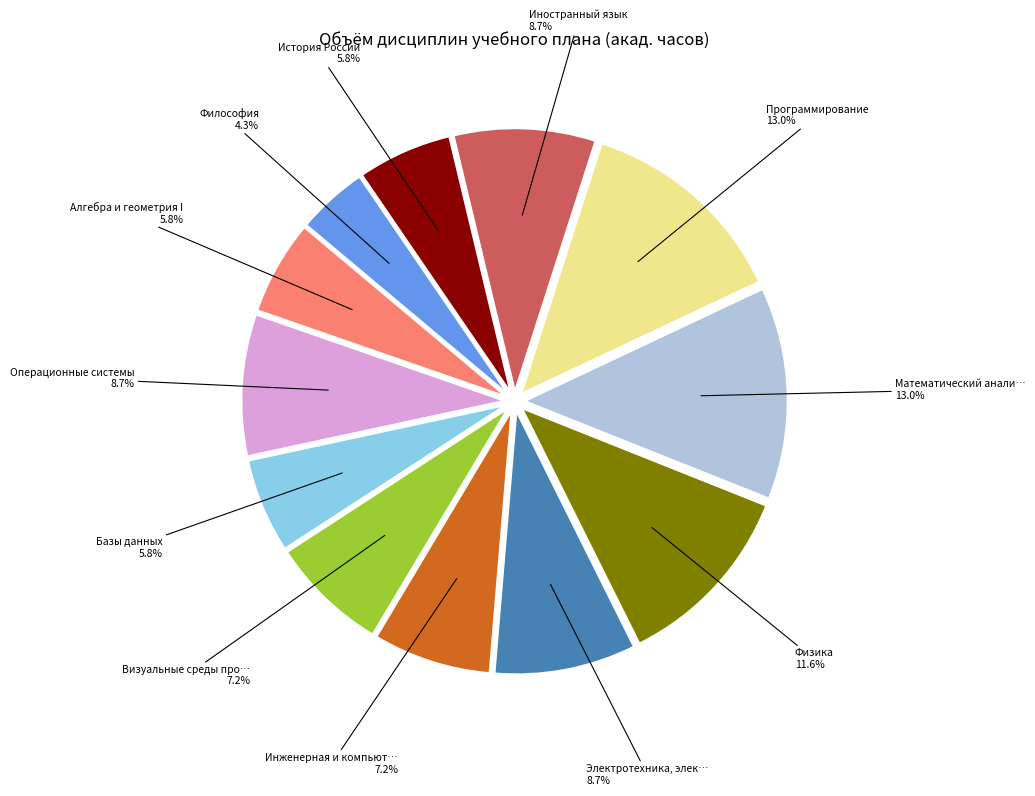

Is there any slice that represents more than half of the pie?

No